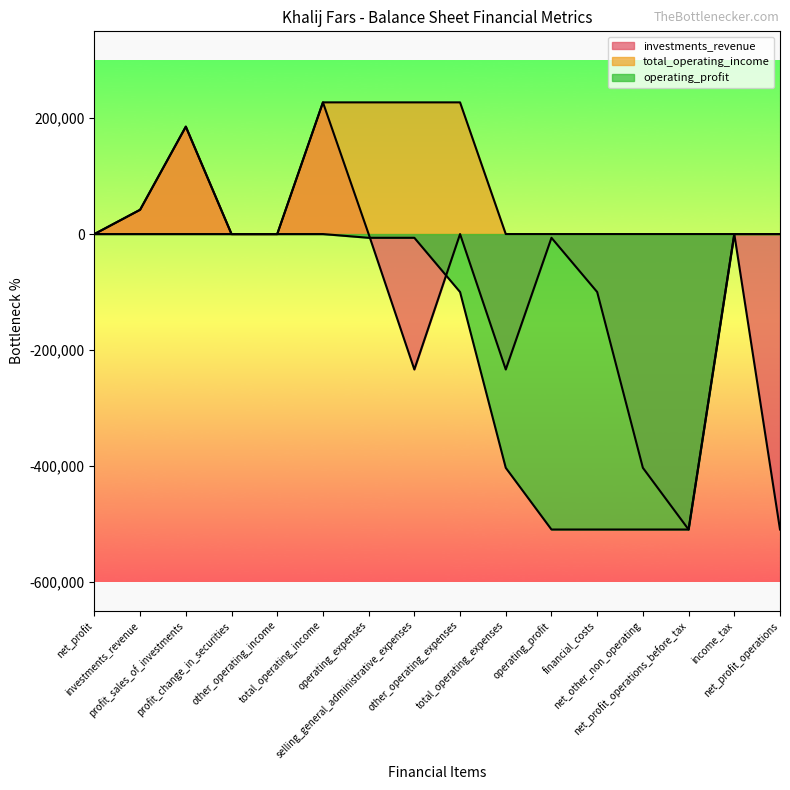

What is the total value across all series at operating_profit?

-516573